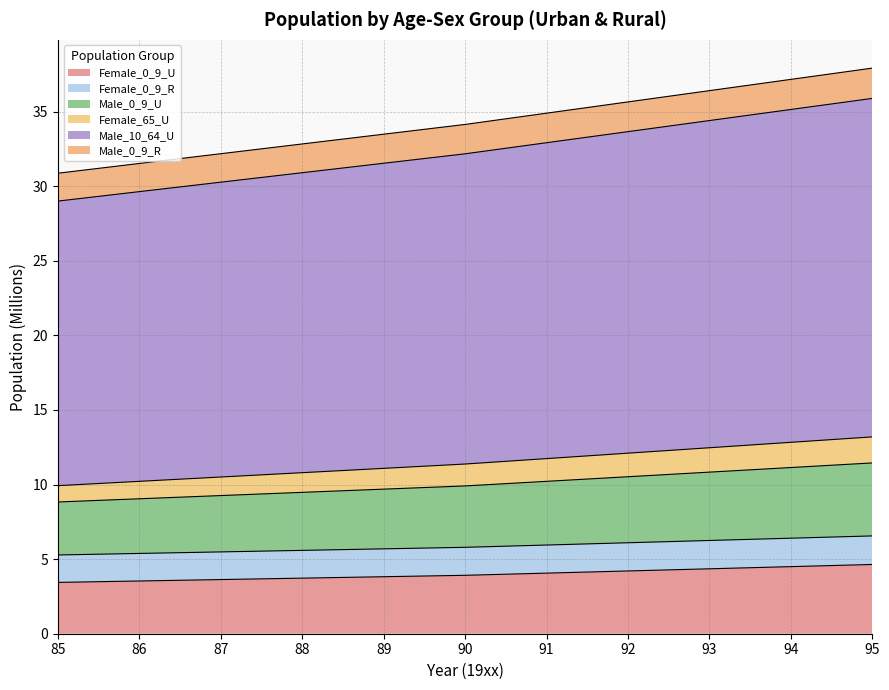

True or false: Female_65_U has more than 1 interior local peaks.

False